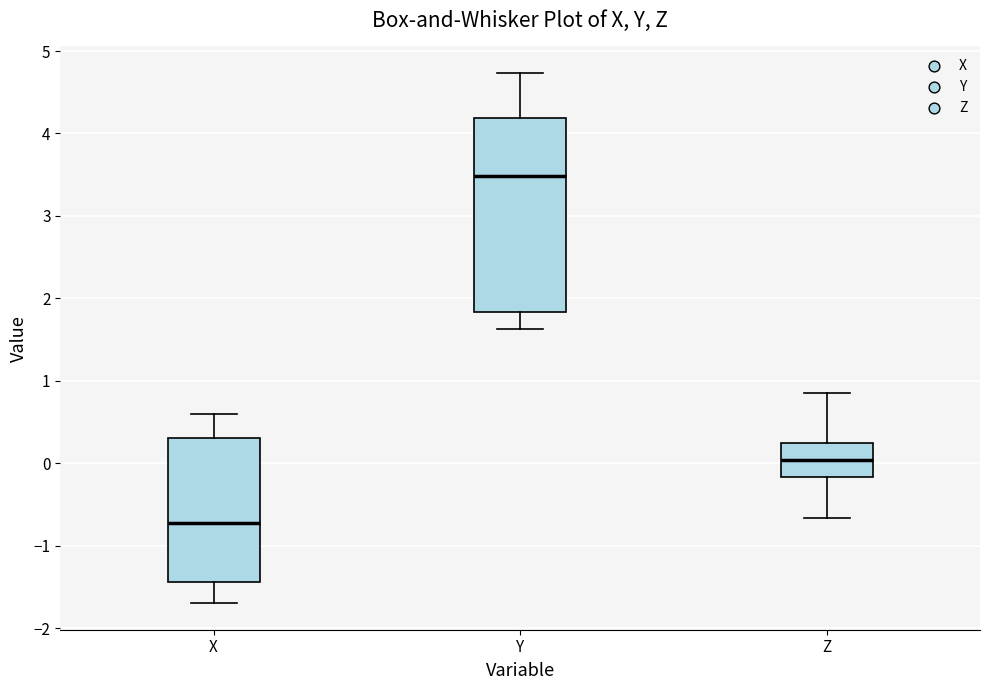

Reading left to right, read every box against the y-axis: the position of its median line, the range the box covers, and the ends of its whiskers. The values are not printed on the chart, so give them approximately, as read against the axis.

X: median -0.7, box -1.4 to 0.3, whiskers -1.7 to 0.6
Y: median 3.5, box 1.8 to 4.2, whiskers 1.6 to 4.7
Z: median 0.0, box -0.2 to 0.3, whiskers -0.7 to 0.9